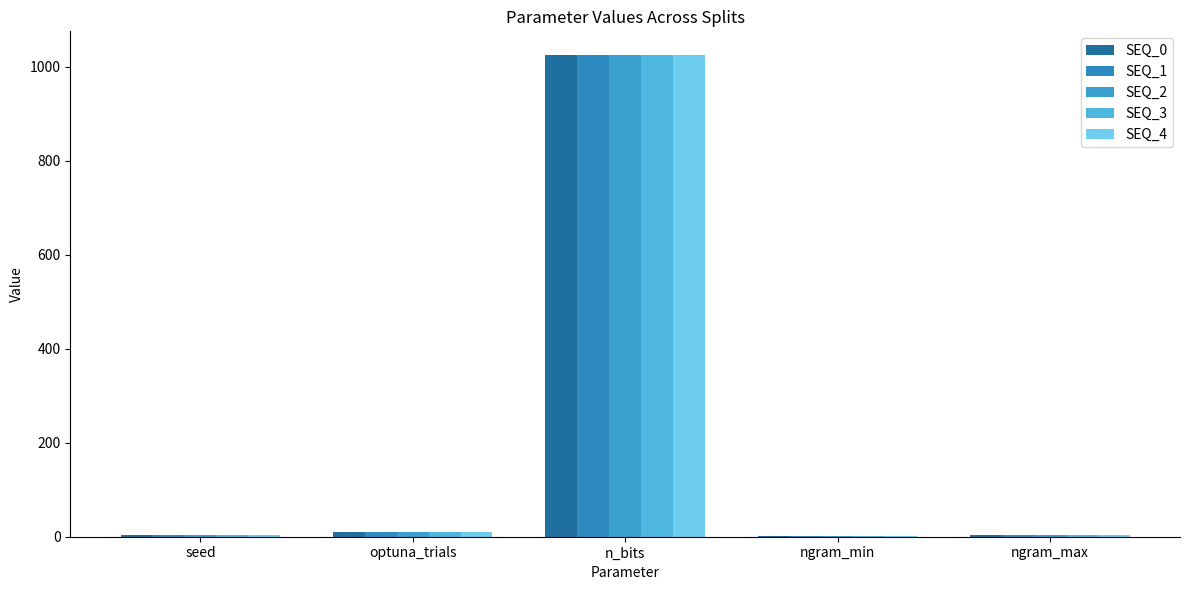

What is the value of the SEQ_1 bar at the 3rd from the left?

1024